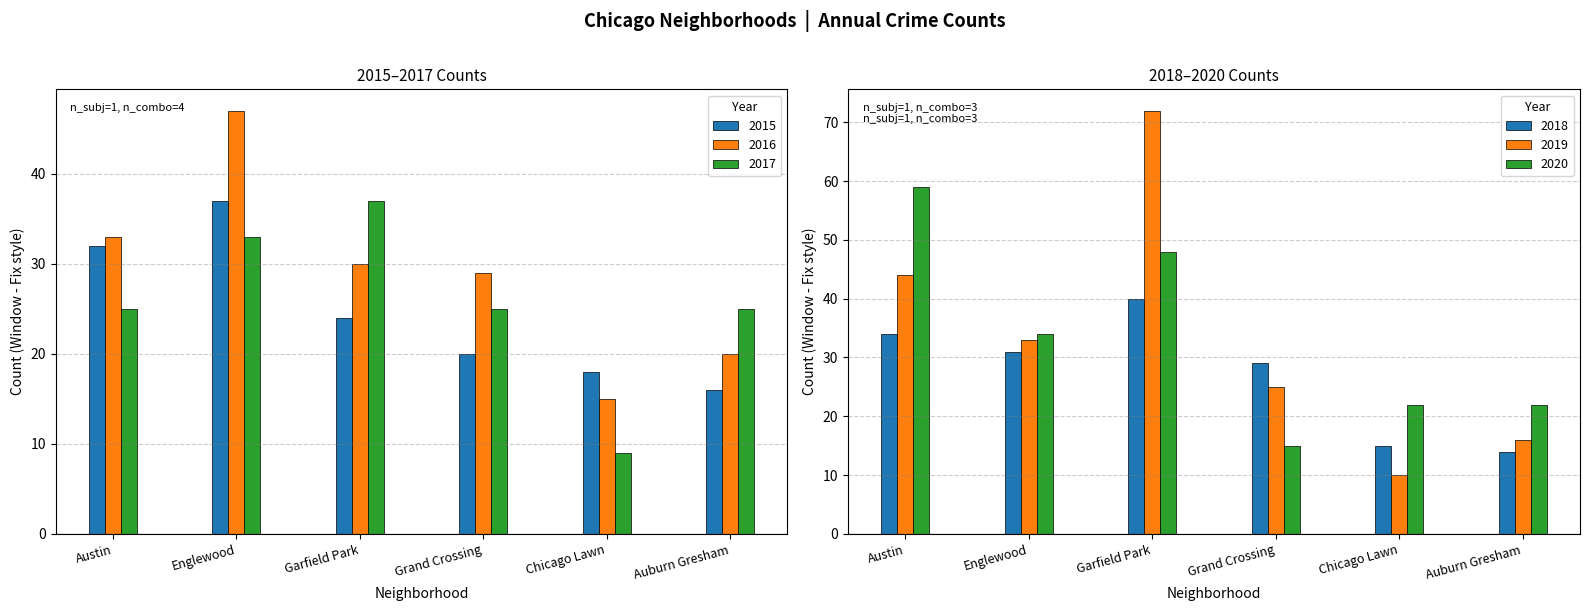

What is the average value of the 2019 series?

33